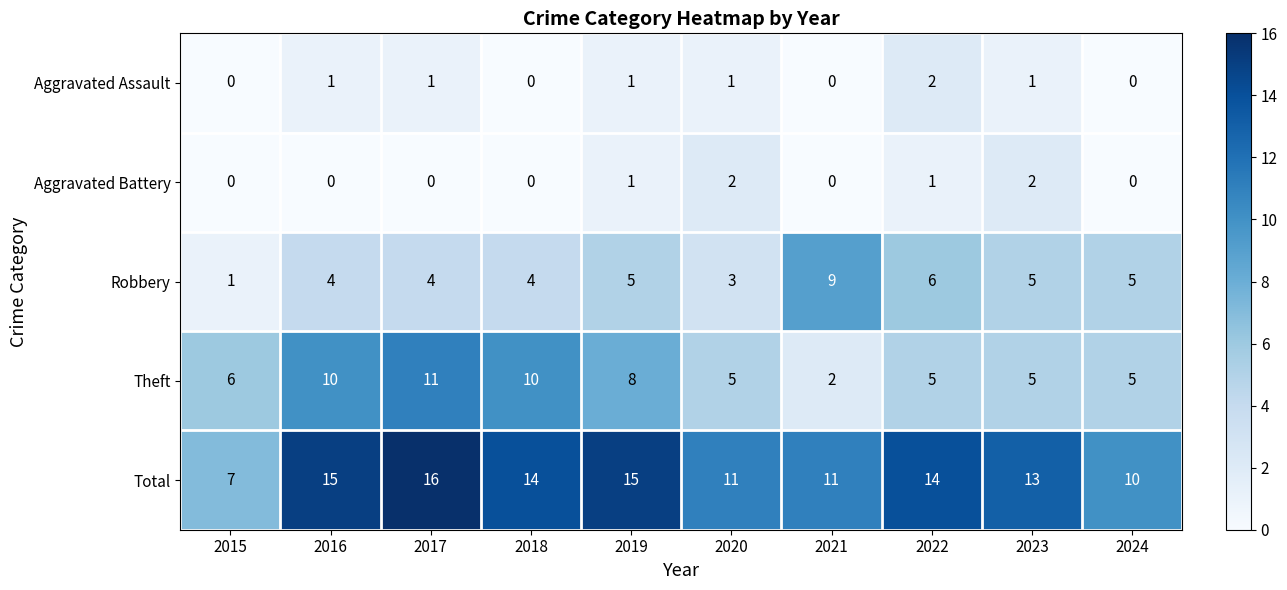

The value of Aggravated Battery at 2020 is 1. True or false?

False